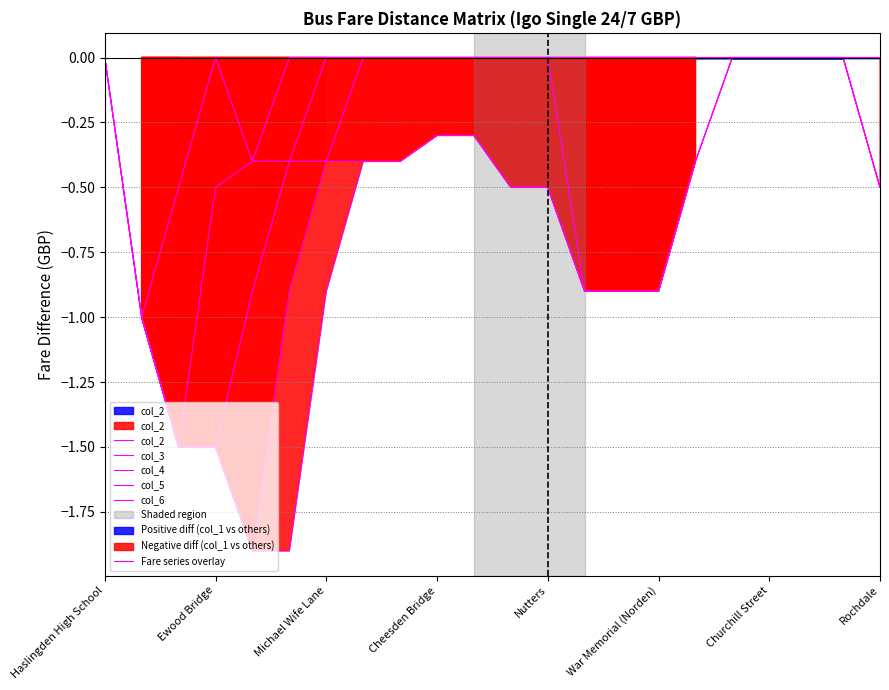

How many values in col_6 are below zero?

17